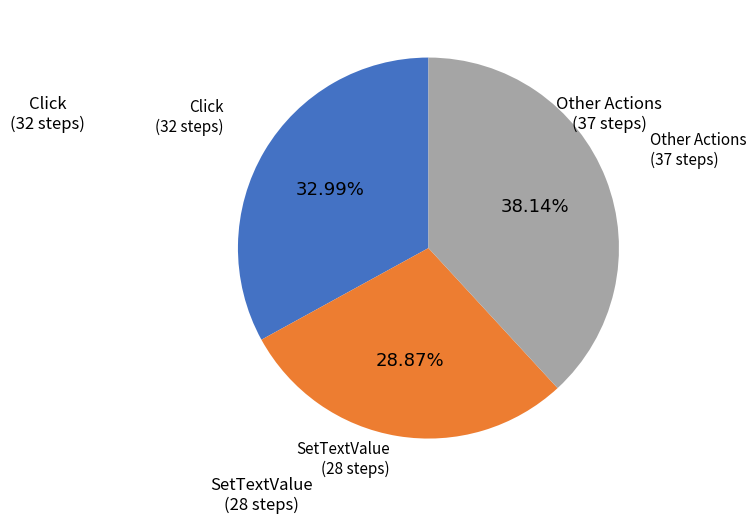

Is there any slice that represents more than half of the pie?

No